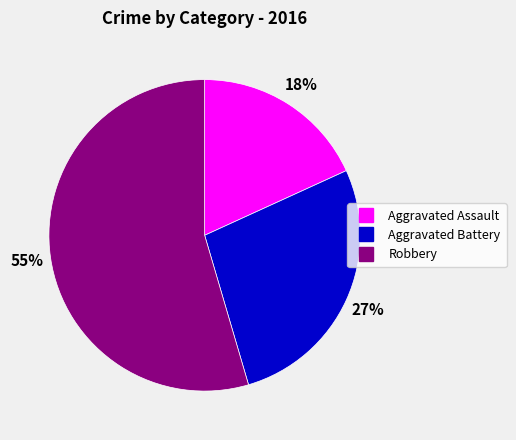

To the nearest percent, what portion does Aggravated Assault represent?

18%